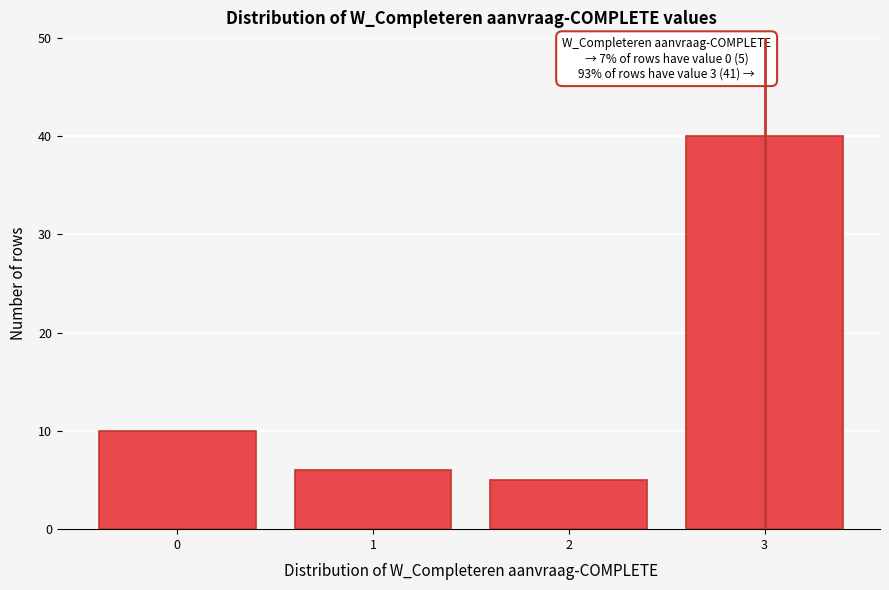

Reading left to right, what are all the values shown in this chart?

10	6	5	40